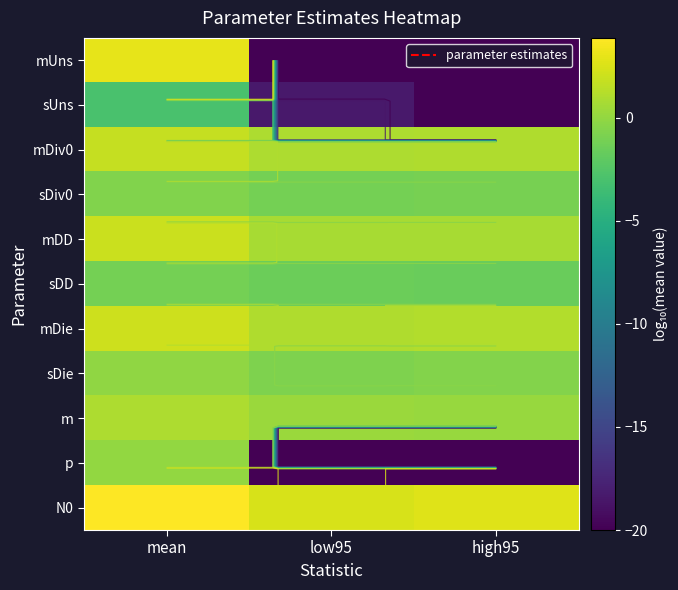

Is the value of mUns at high95 greater than the value of N0 at high95?

No